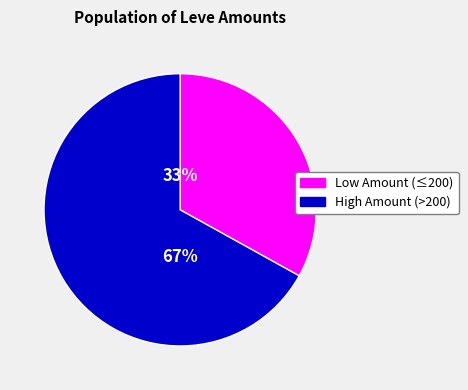

To the nearest percent, what is the difference between the largest and smallest slice percentages?

34%